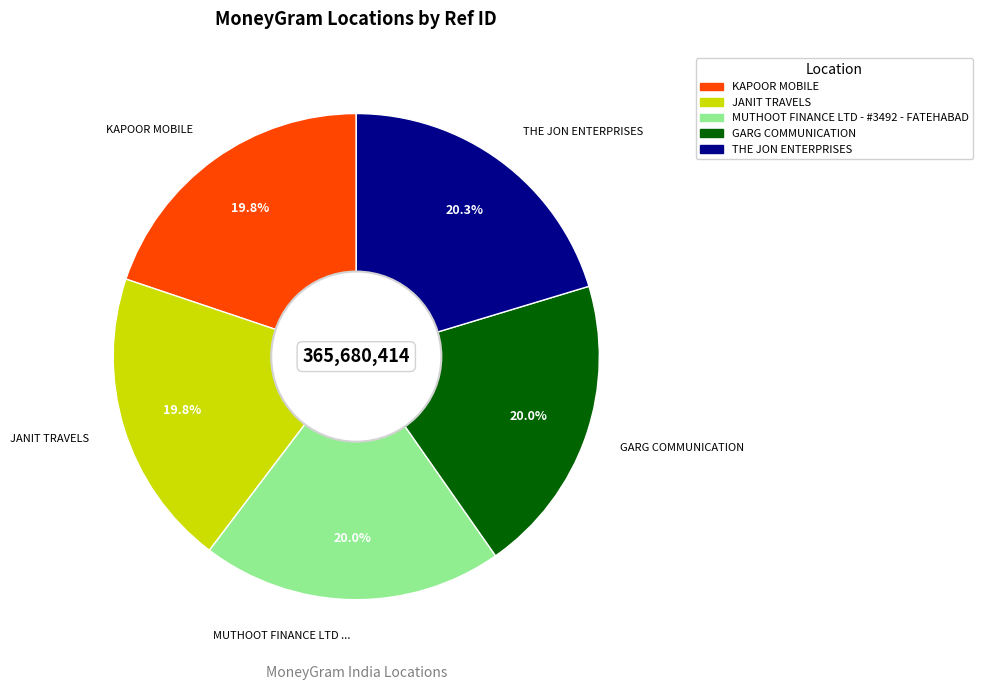

Do MUTHOOT FINANCE LTD - #3492 - FATEHABAD and JANIT TRAVELS together represent more than half of the pie?

No